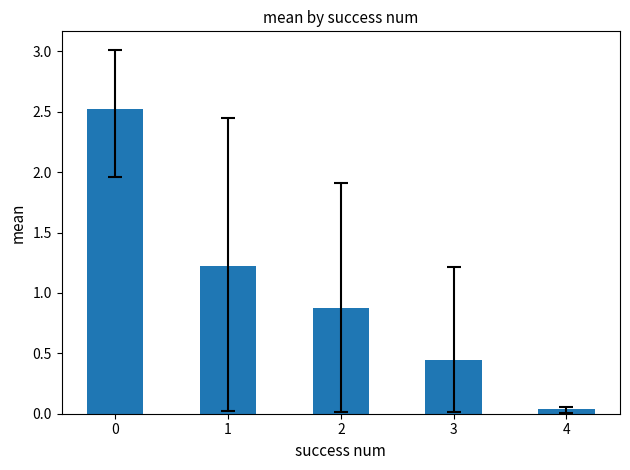

What is the greatest value displayed?

2.5